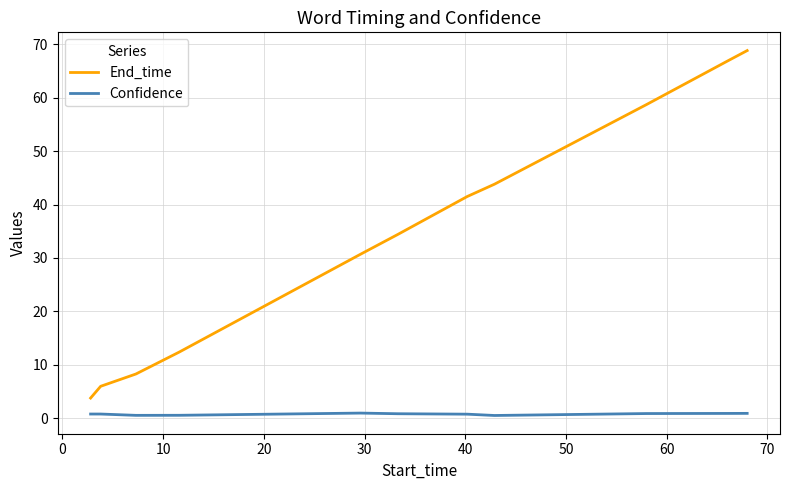

Which series has the largest total across all categories?

End_time